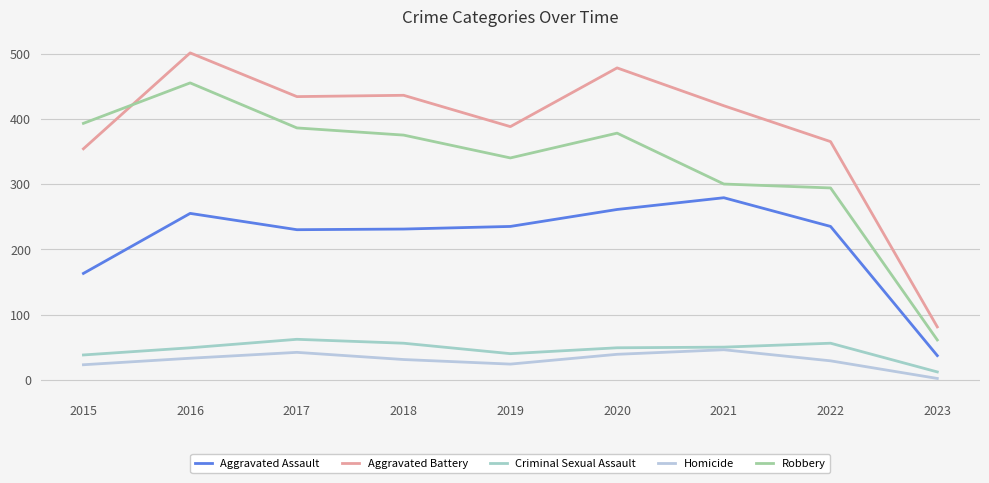

How many lines are shown in the chart?

5